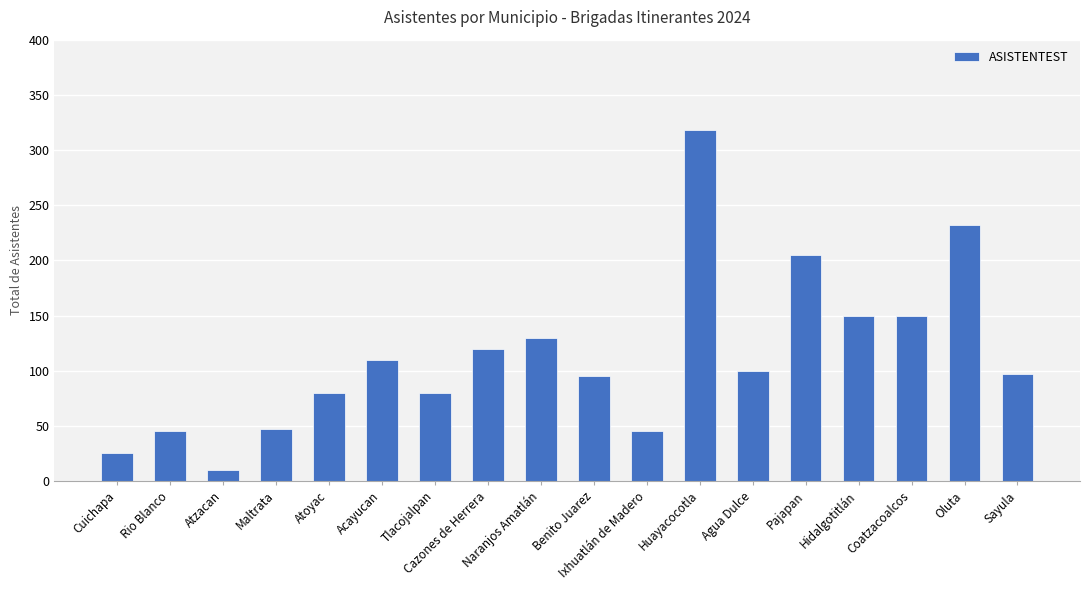

What is the maximum value shown in the chart?

318